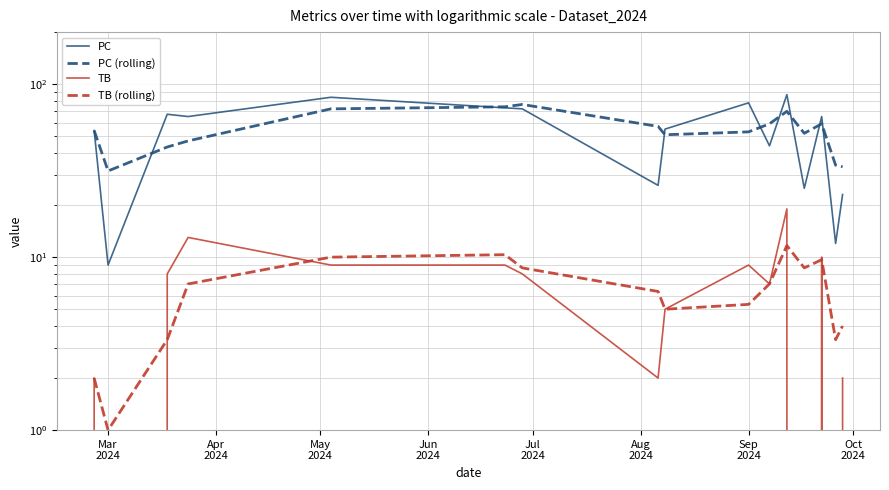

Which series has the largest range (max minus min)?

PC